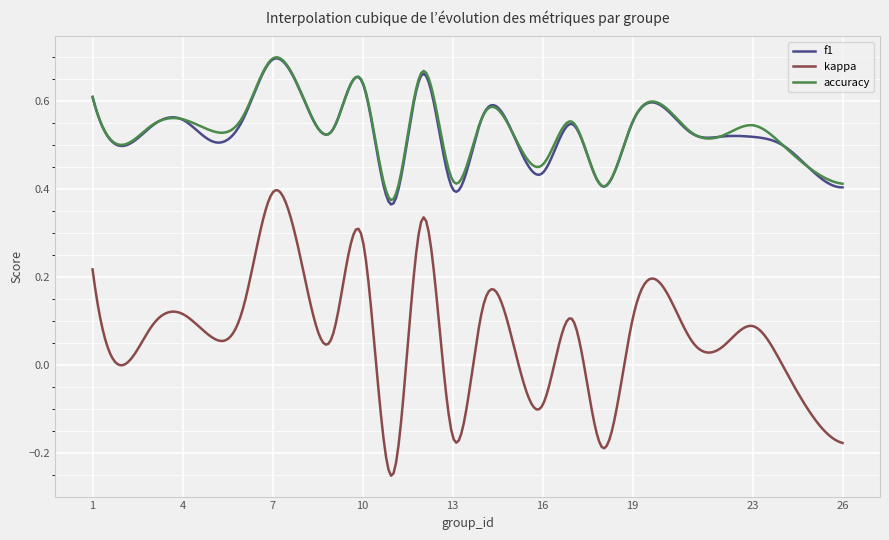

True or false: kappa and f1 cross at least once.

False